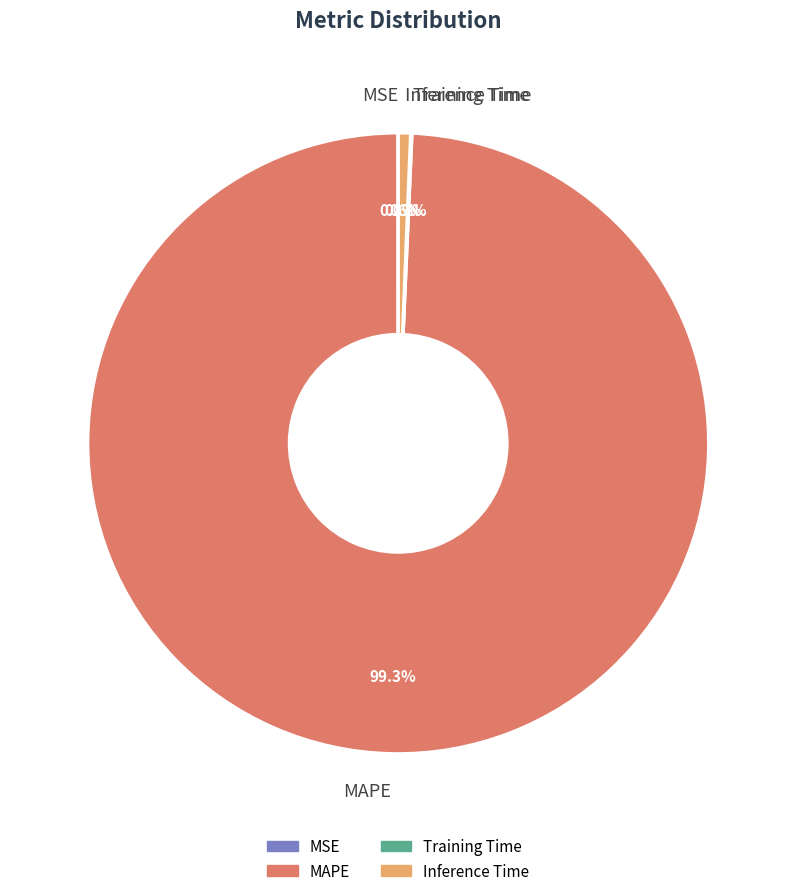

Combined, do Inference Time and MAPE account for over 50%?

Yes